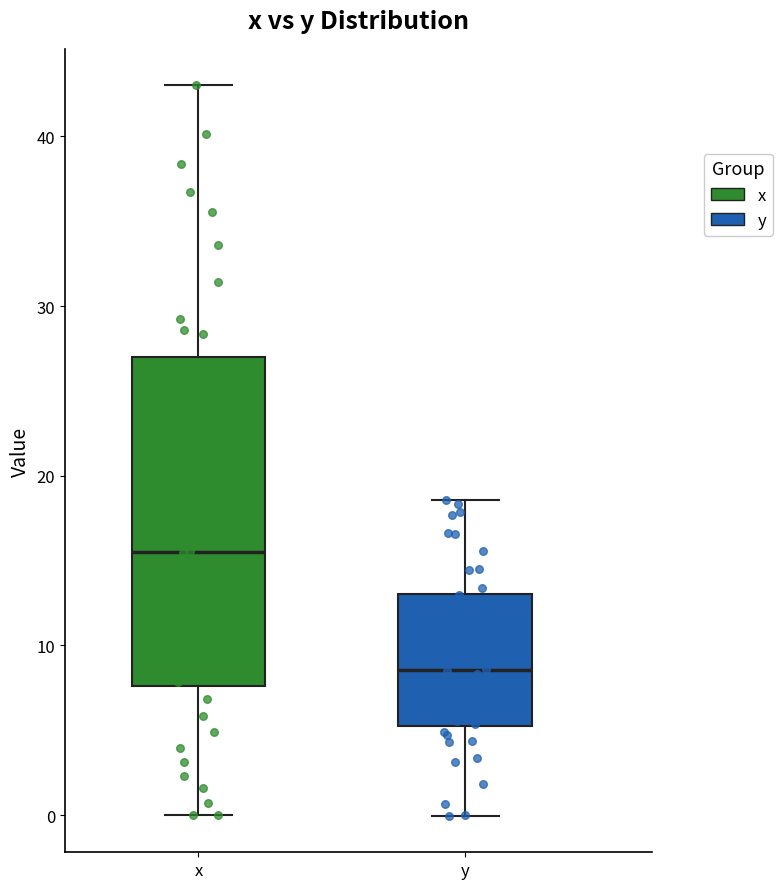

Reading left to right, transcribe this box plot: for each box, give where its median line is, the range the box spans, and where its two whiskers end, as read against the y-axis. The values are not printed on the chart, so give them approximately, as read against the axis.

x: median 16, box 8 to 27, whiskers 0 to 43
y: median 9, box 5 to 13, whiskers 0 to 19